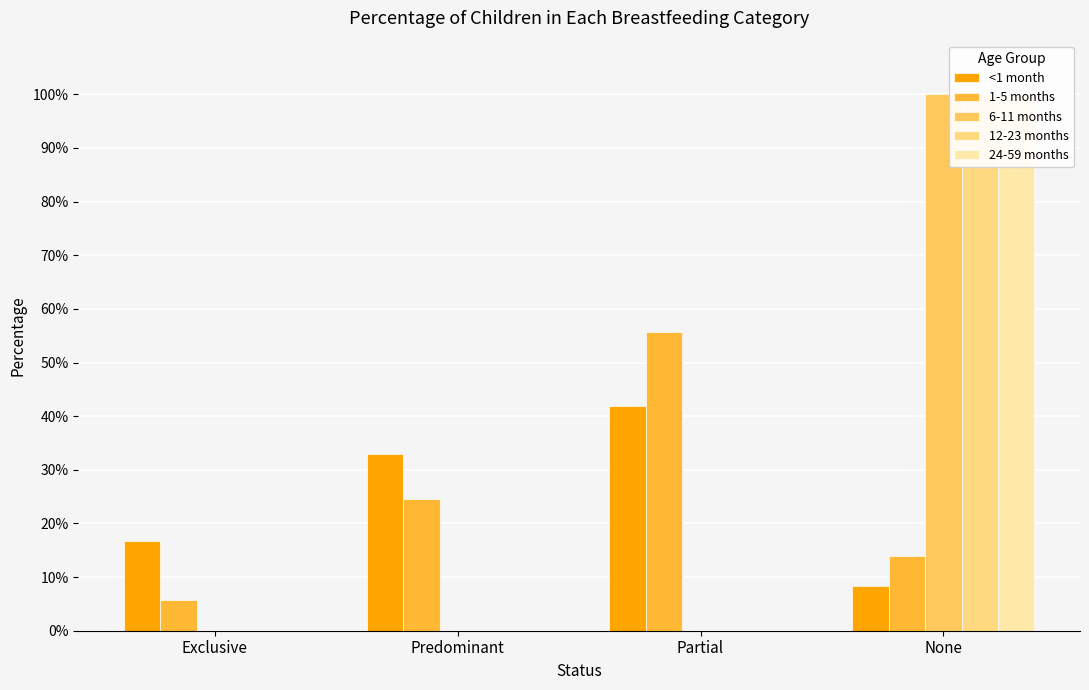

Between Partial and None, which series saw the biggest shift?

6-11 months